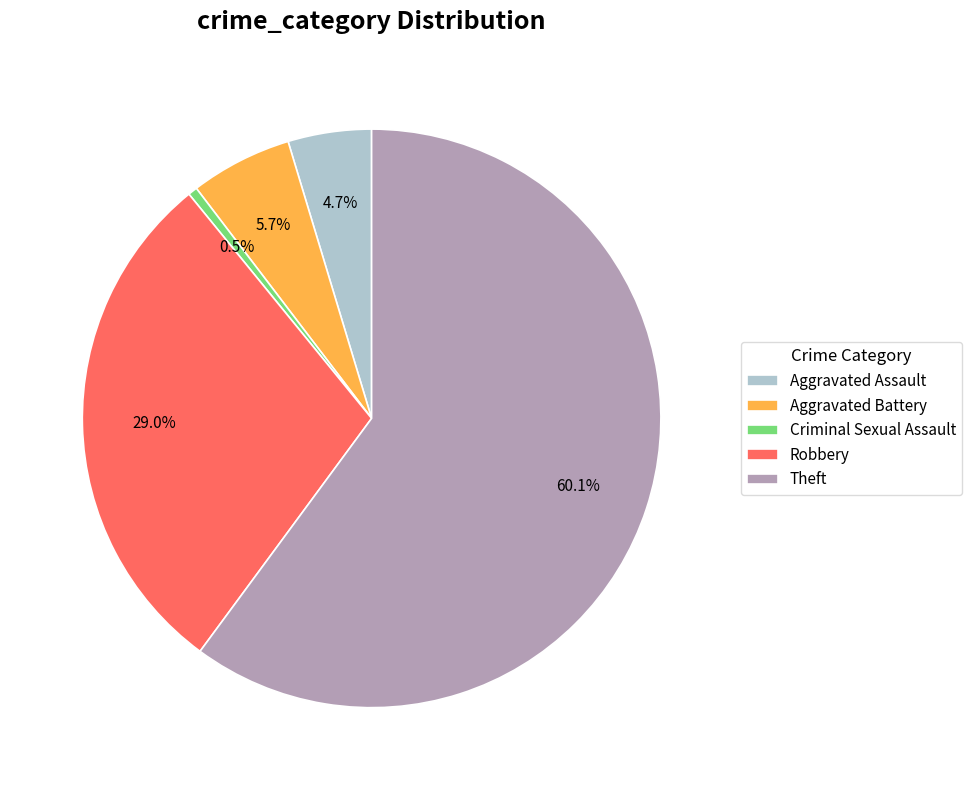

How much of the chart is everything except Criminal Sexual Assault?

99.5%